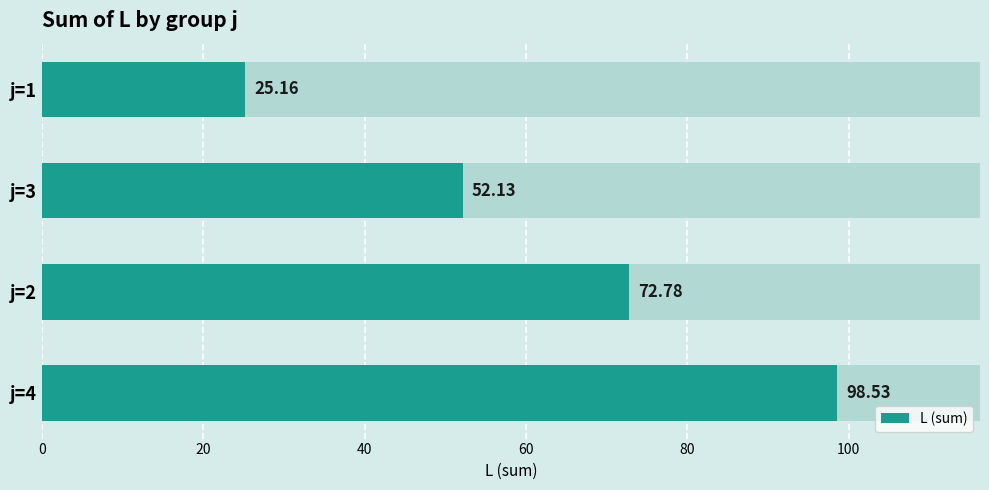

How many data points does each series have?

4